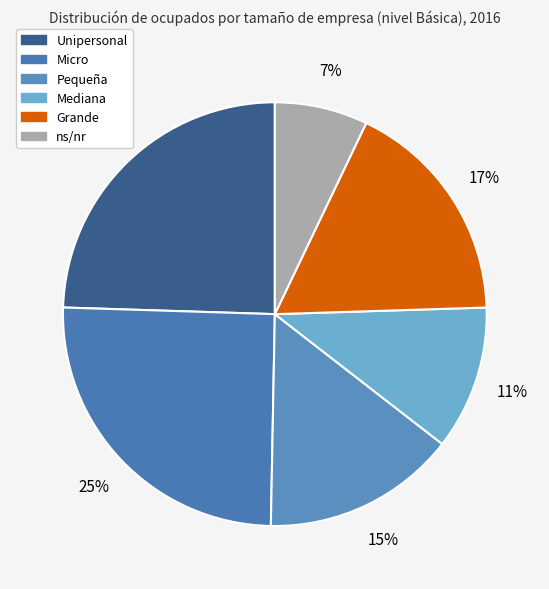

Combined, what portion of the pie is Unipersonal and Micro?

49.7%